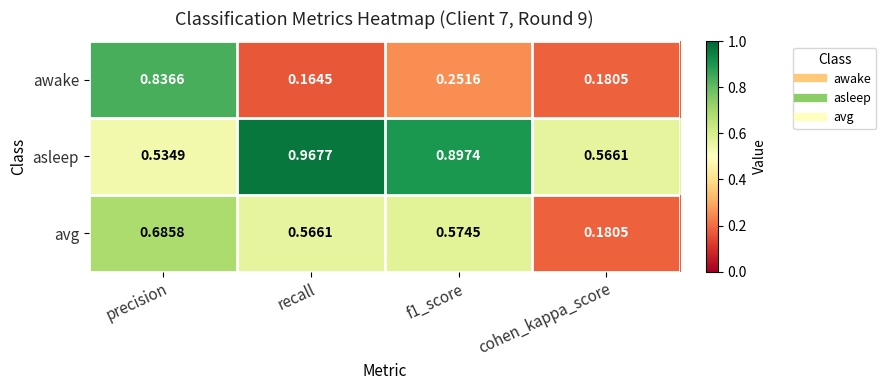

Between f1_score and cohen_kappa_score, which series saw the biggest shift?

avg